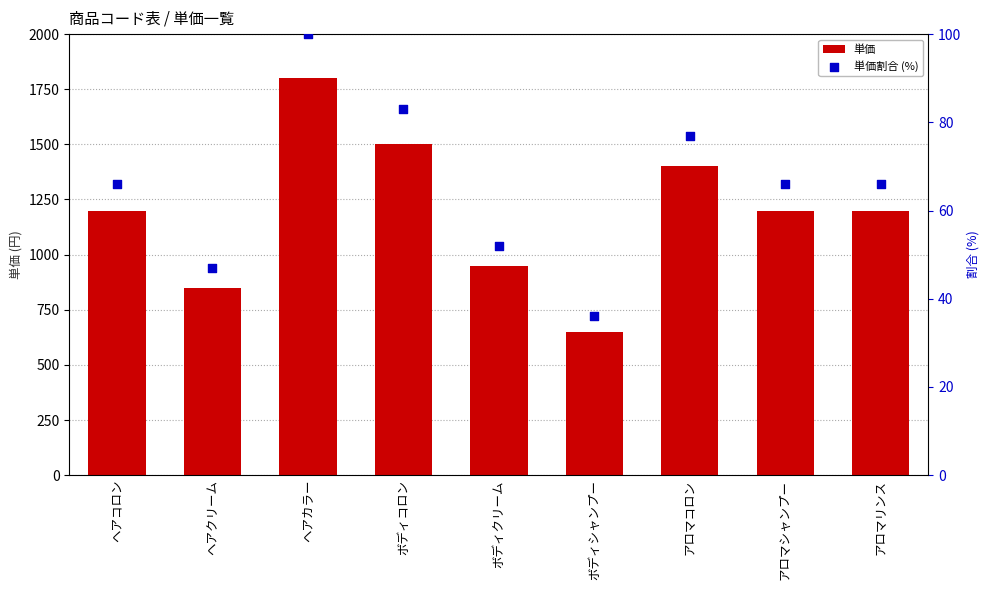

At how many categories does at least one series exceed 1523?

1